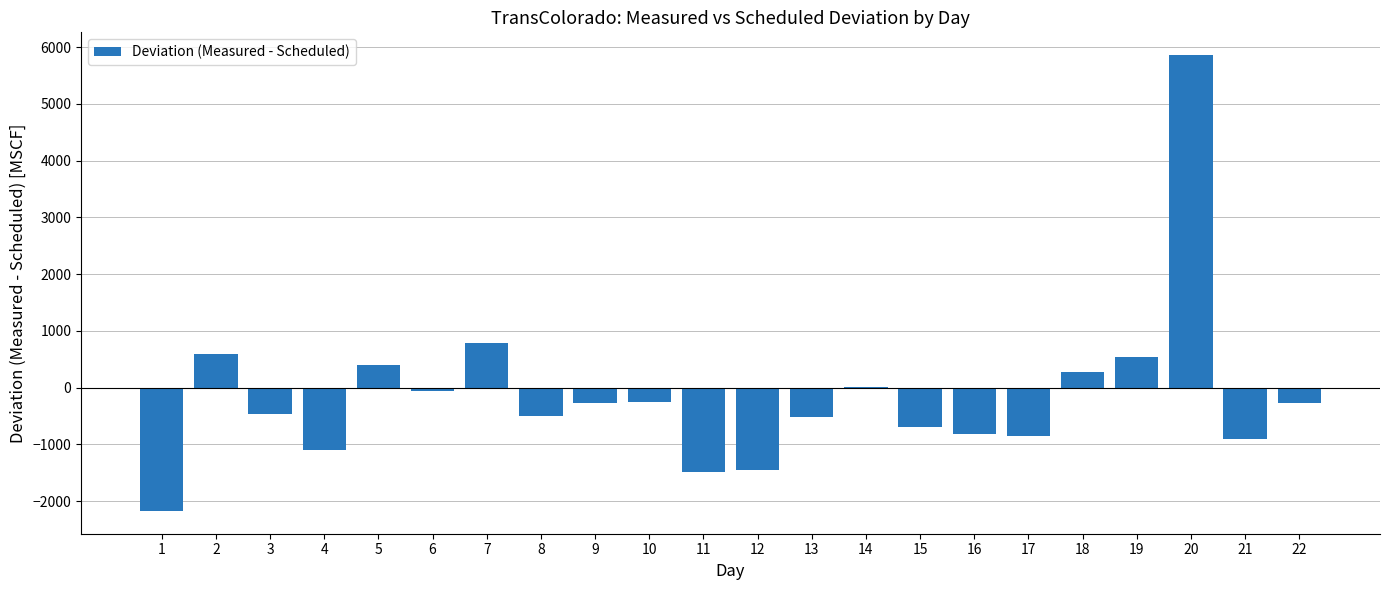

Where does the data first go above -281?

2